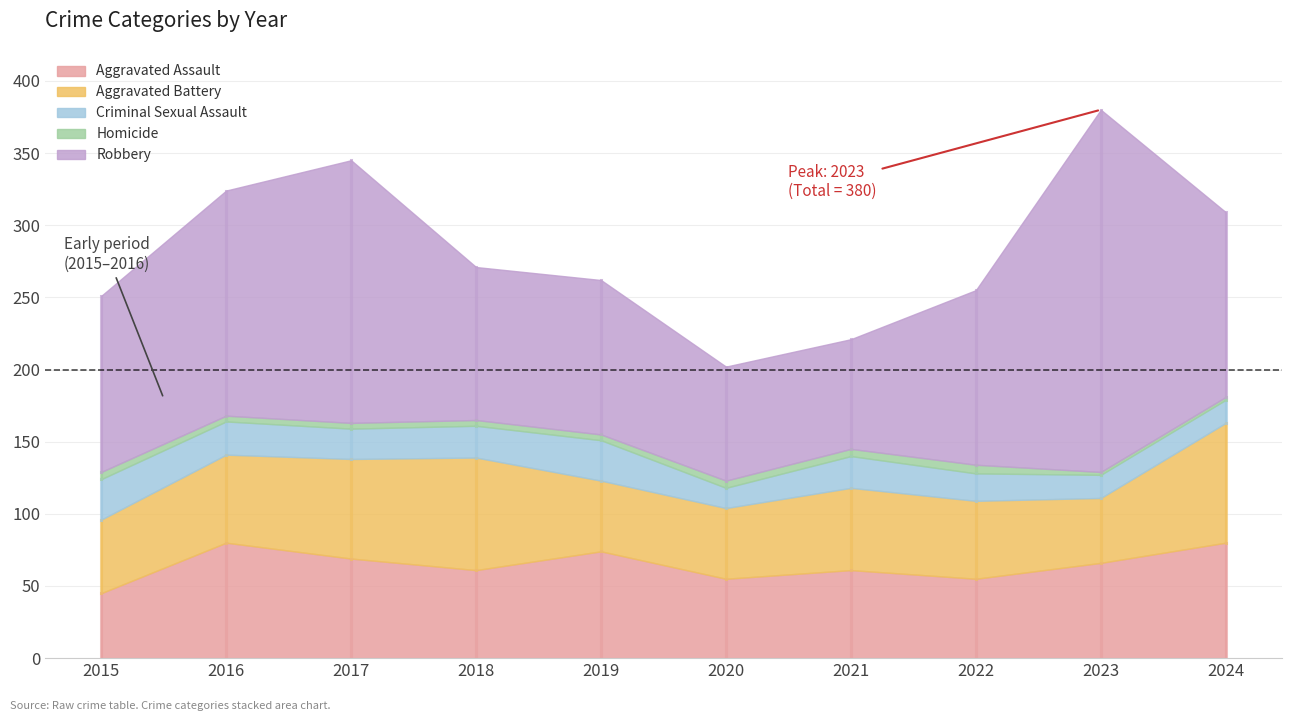

What is the value of the Homicide point at the 6th from the left?

5